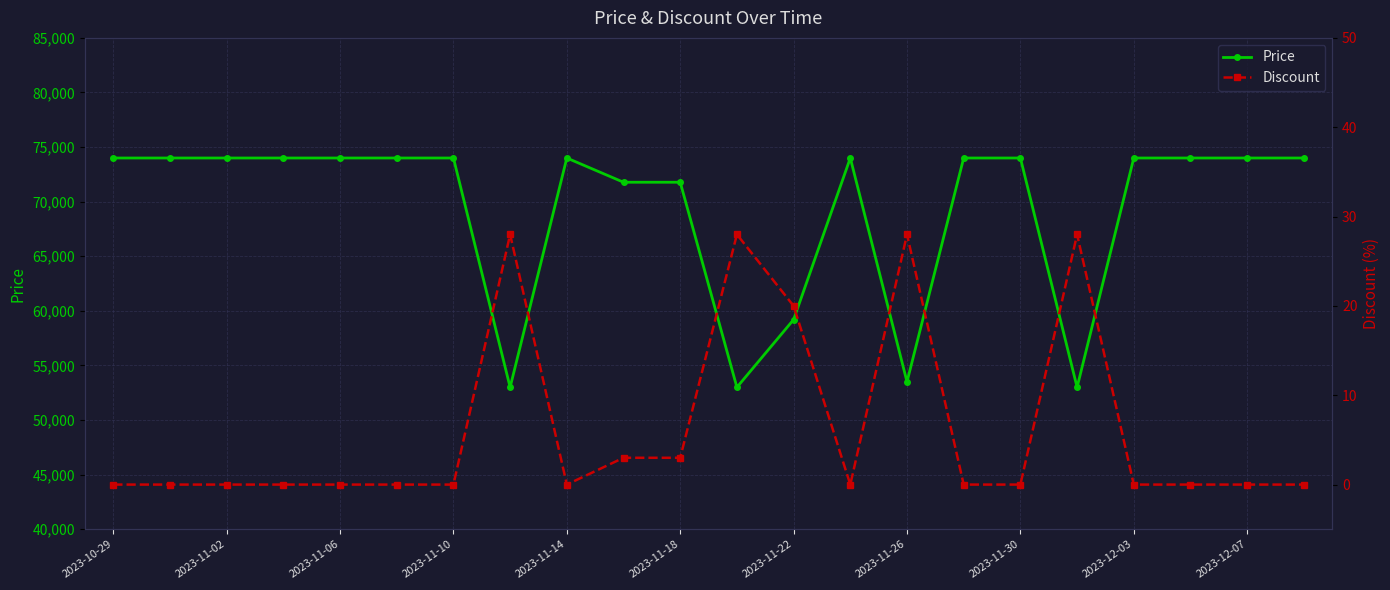

Where is Price nearest to the value 63500?

2023-11-22